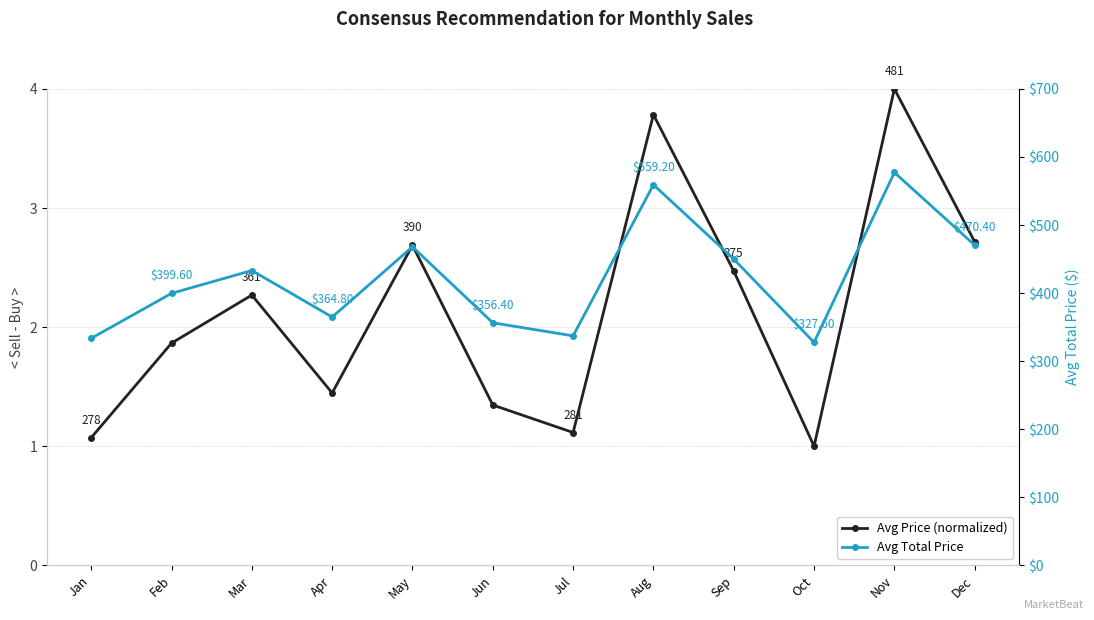

True or false: Avg Total Price and Avg Price (normalized) intersect in this chart.

False